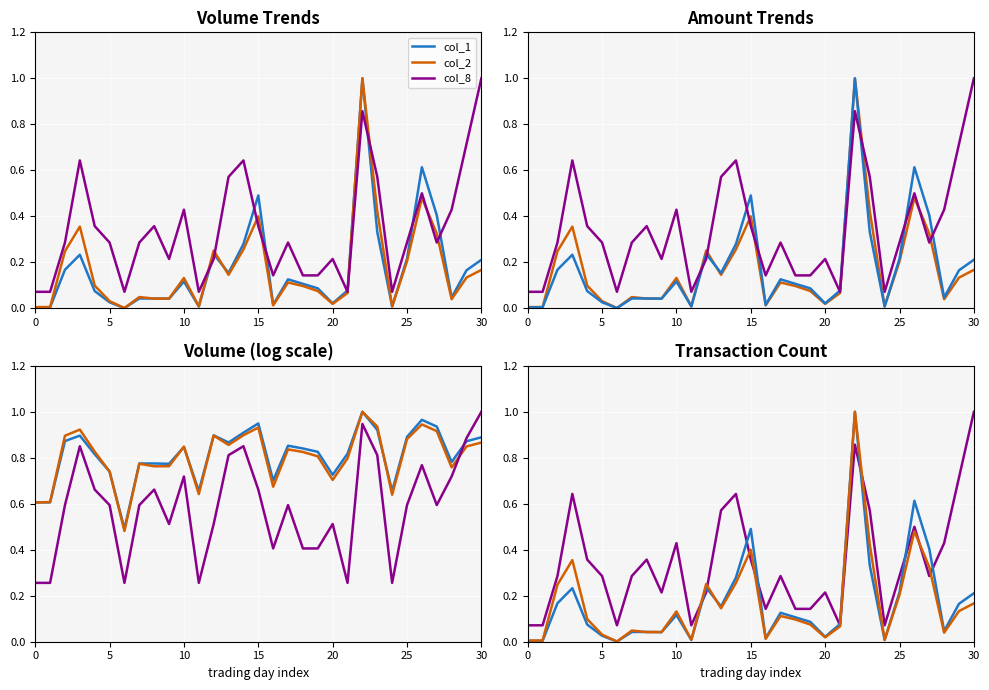

True or false: col_1 (log) and col_8 (log) cross at least once.

True